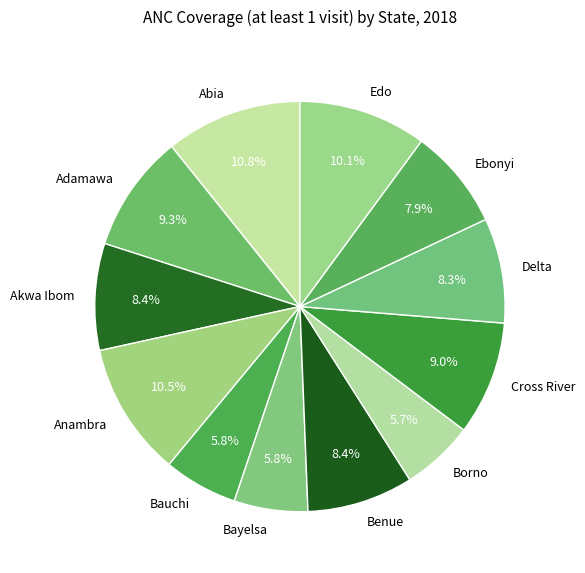

Is there a majority slice in this chart?

No